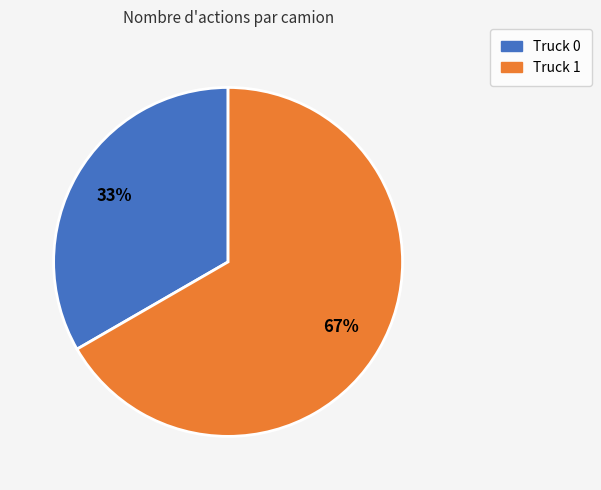

Between Truck 0 and Truck 1, which is larger?

Truck 1